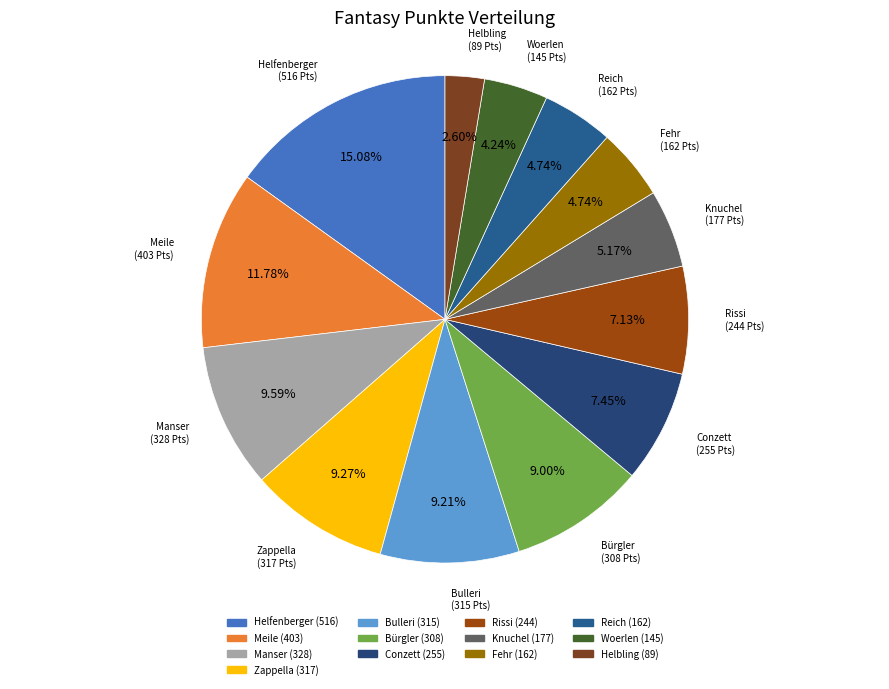

Count the number of slices in the pie.

13